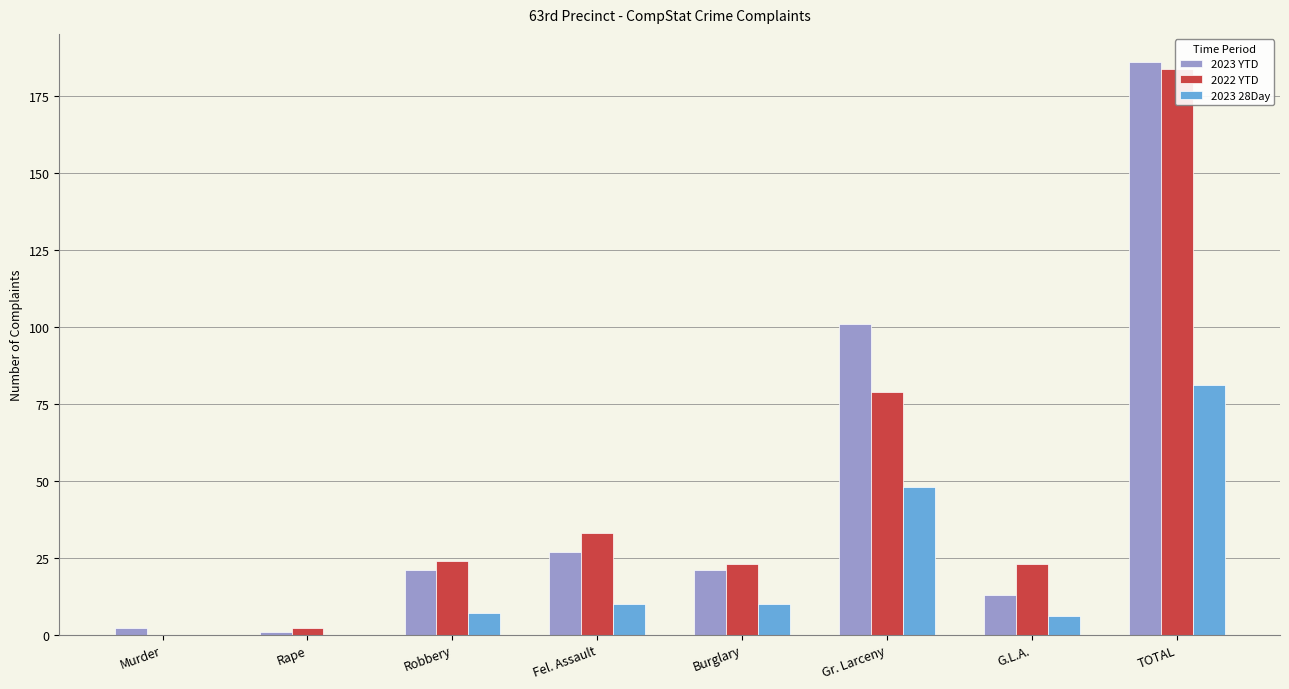

Which label corresponds to the smallest value in the chart?

Murder